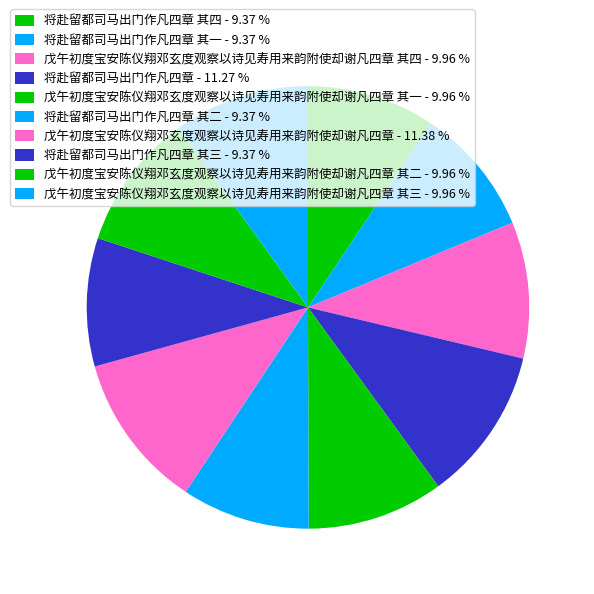

What is the largest slice in the pie chart?

戊午初度宝安陈仪翔邓玄度观察以诗见寿用来韵附使却谢凡四章